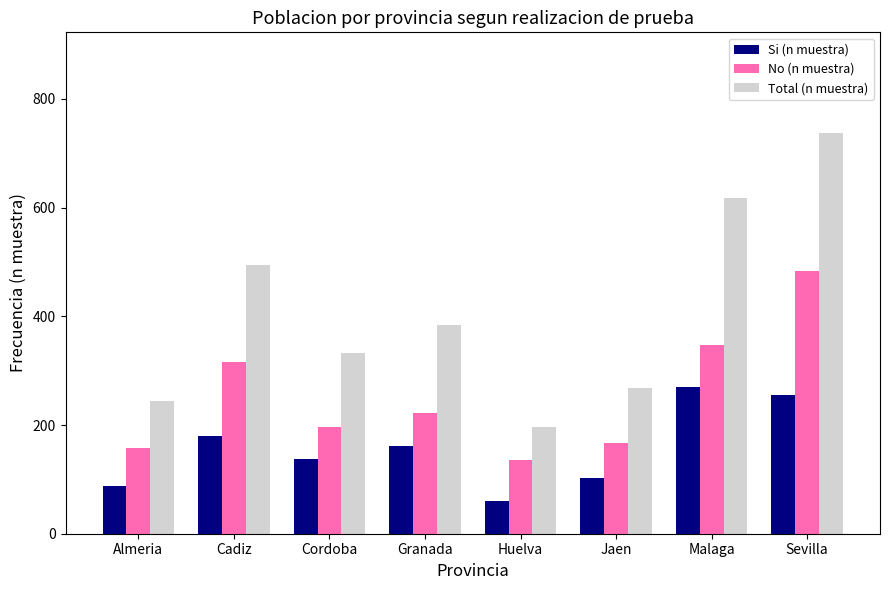

What are all the series names shown in the legend?

Si (n muestra), No (n muestra), Total (n muestra)